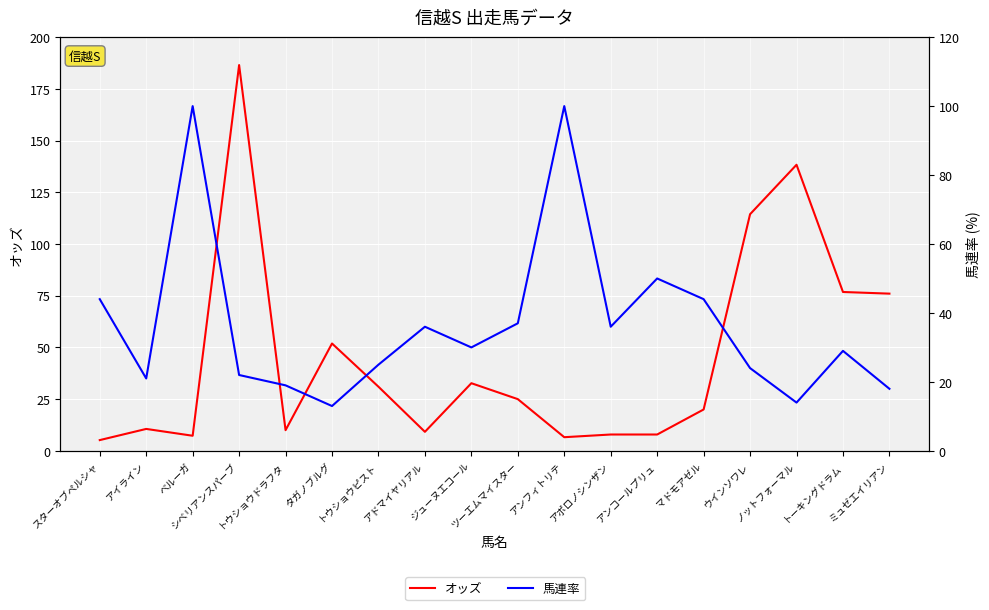

At how many categories does at least one series exceed 140?

1